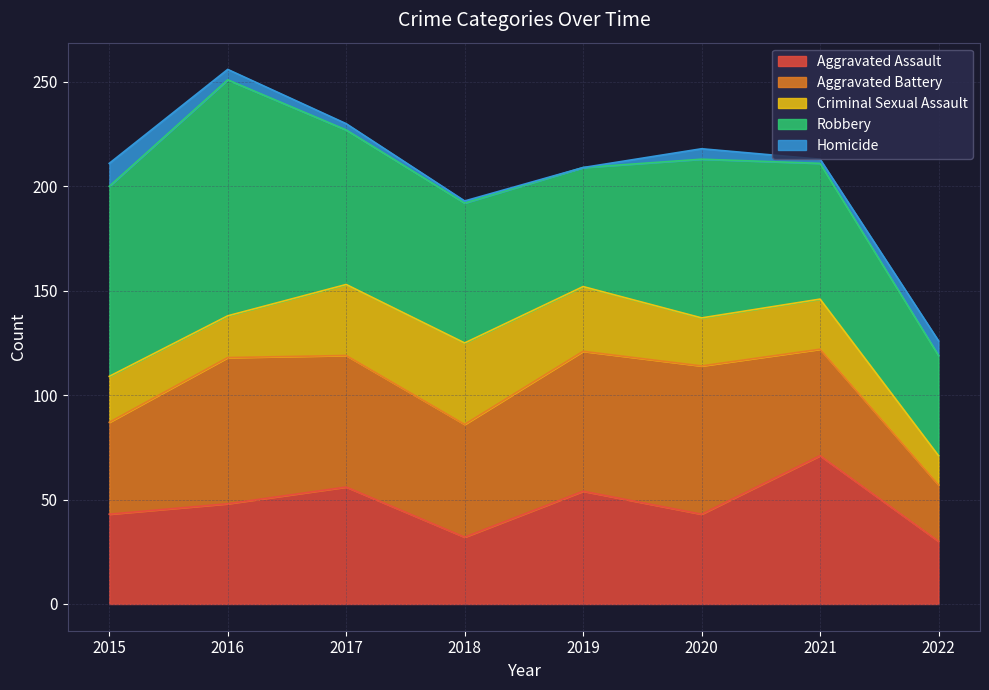

What is the total value across all series at 2021?

213